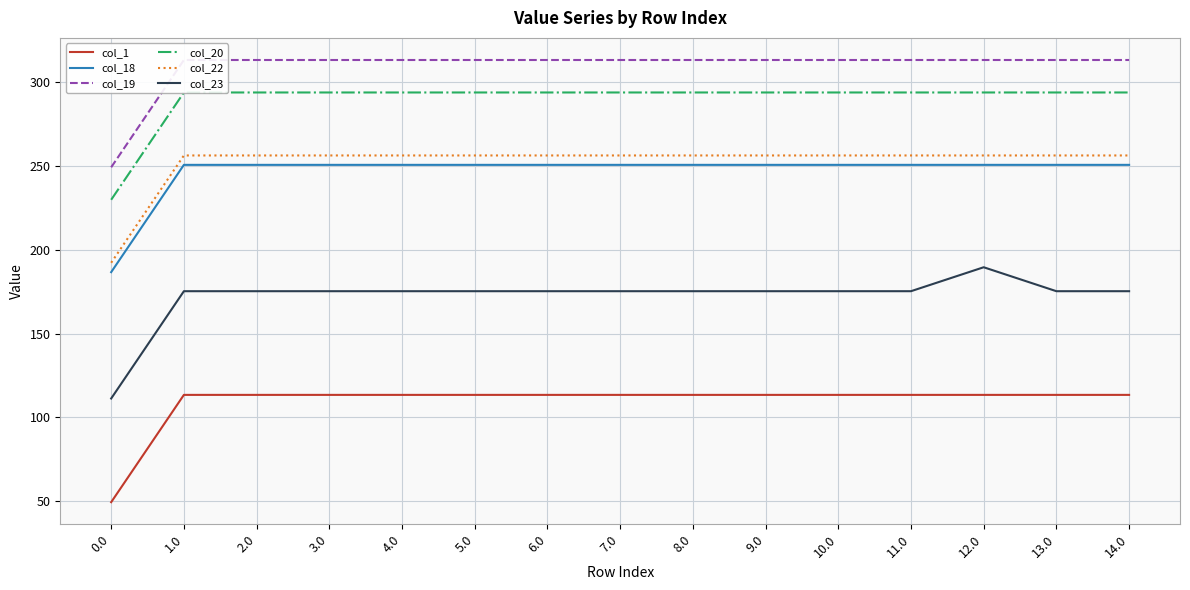

Is it true that col_22 equals 256.3 at 9.0?

True